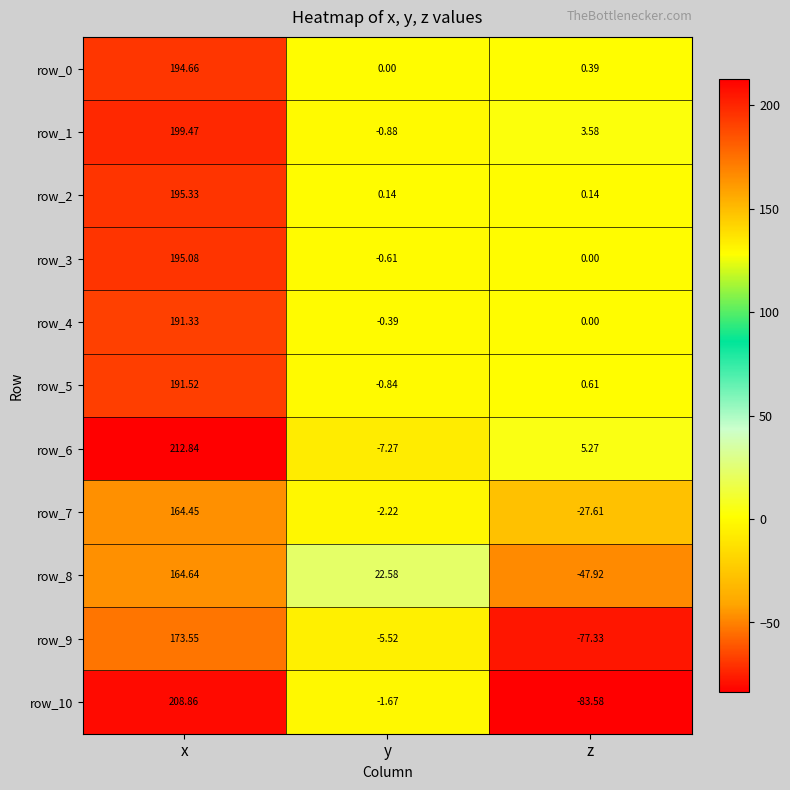

How many data points in row_1 are above 3?

2